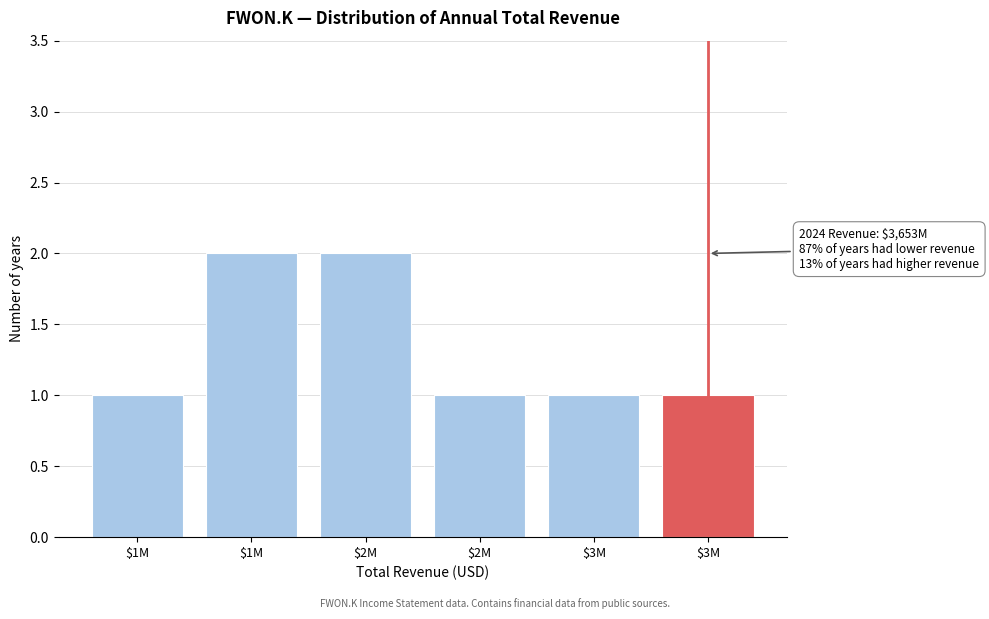

How many distinct data groups are displayed?

1